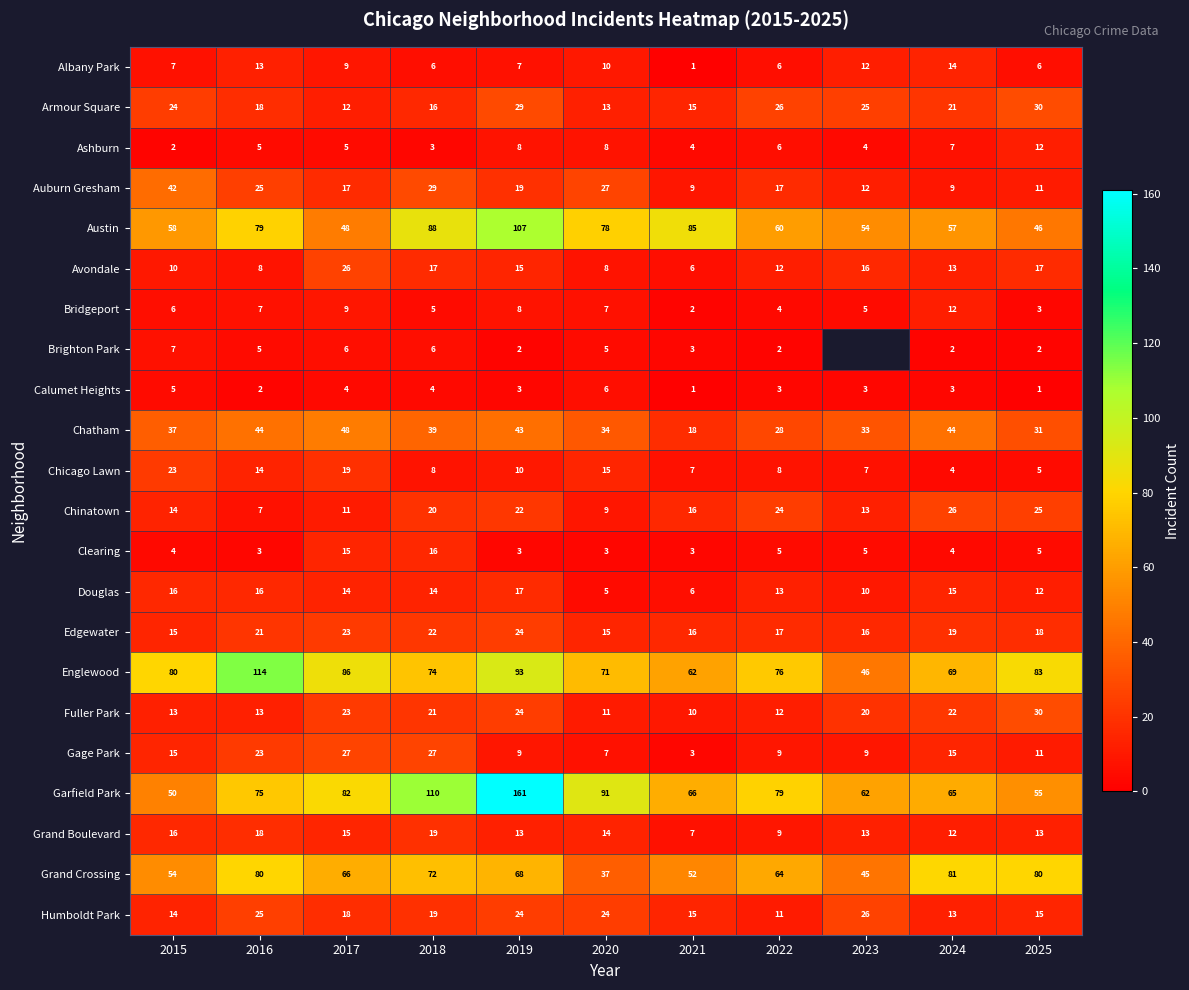

List the labels in order of Armour Square value, largest first.

2025, 2019, 2022, 2023, 2015, 2024, 2016, 2018, 2021, 2020, 2017